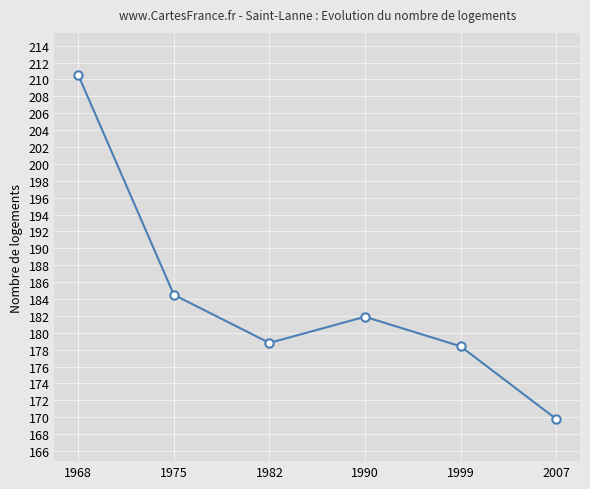

What is the difference between the second highest and second lowest values?

6.1